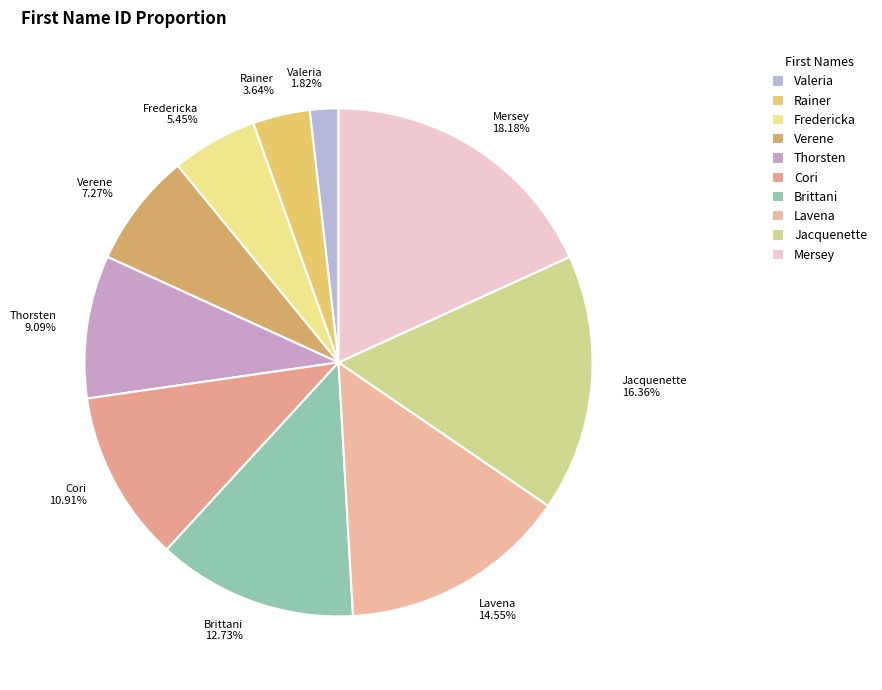

True or false: Mersey accounts for 6% of the total.

False